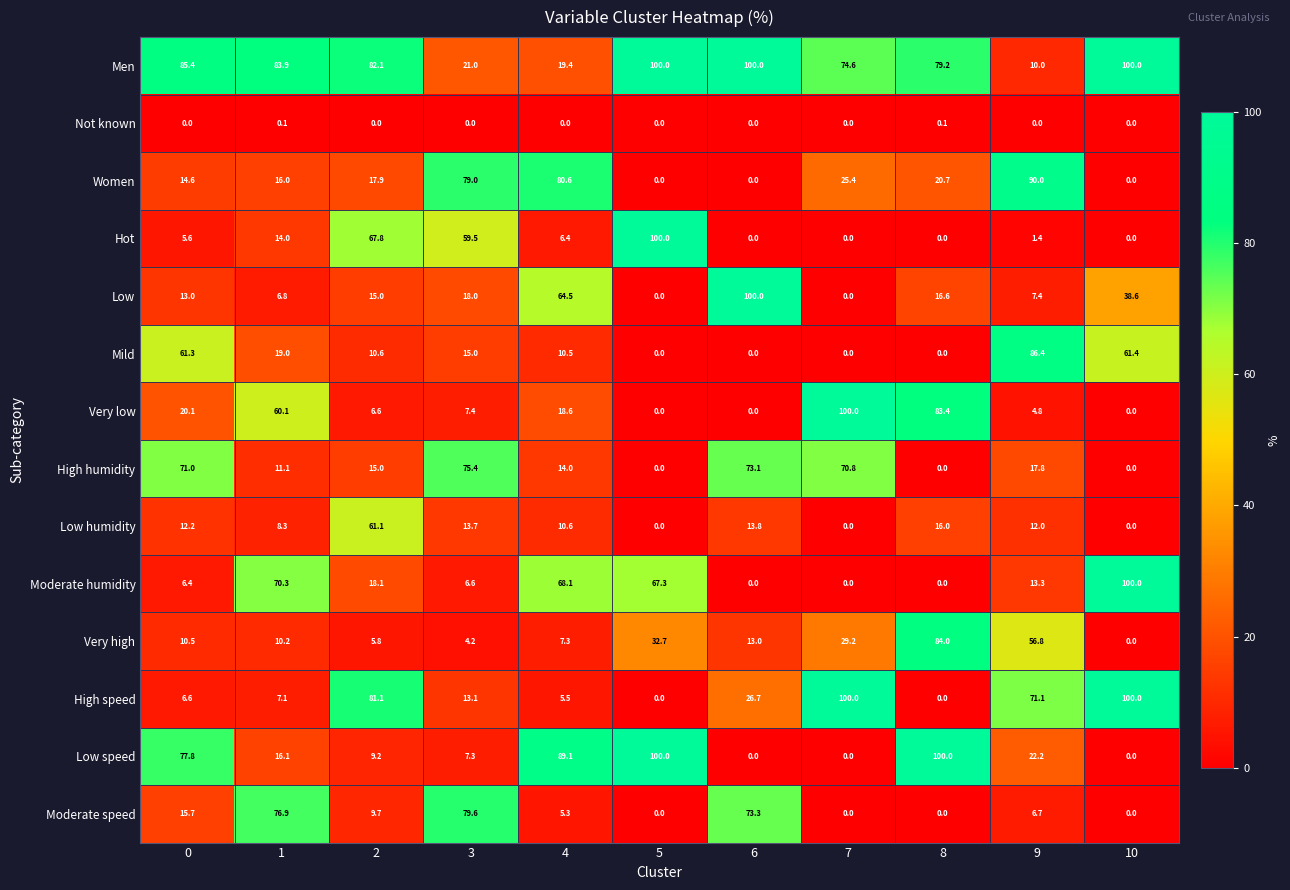

What is the maximum value shown in the chart?

100.0